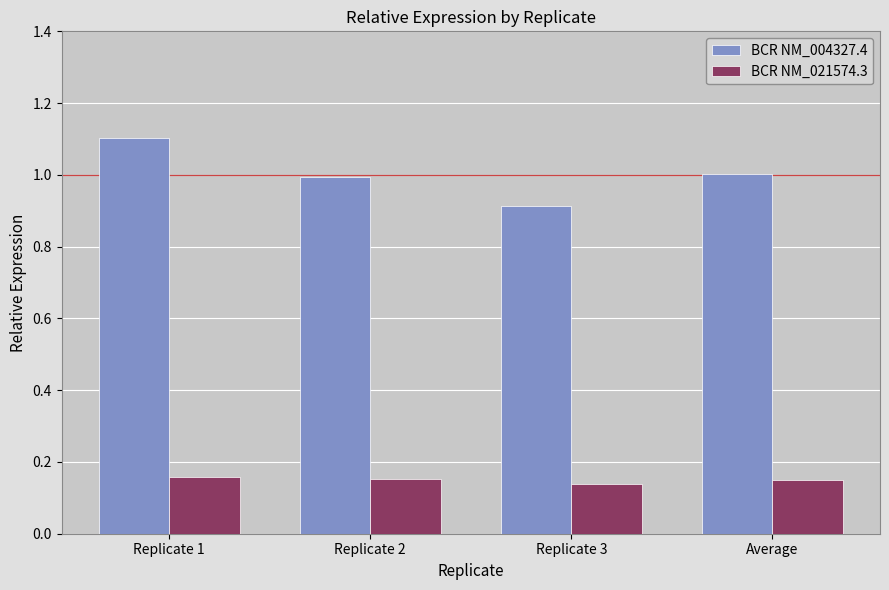

What is the label of the 3rd bar from the left?

Replicate 3